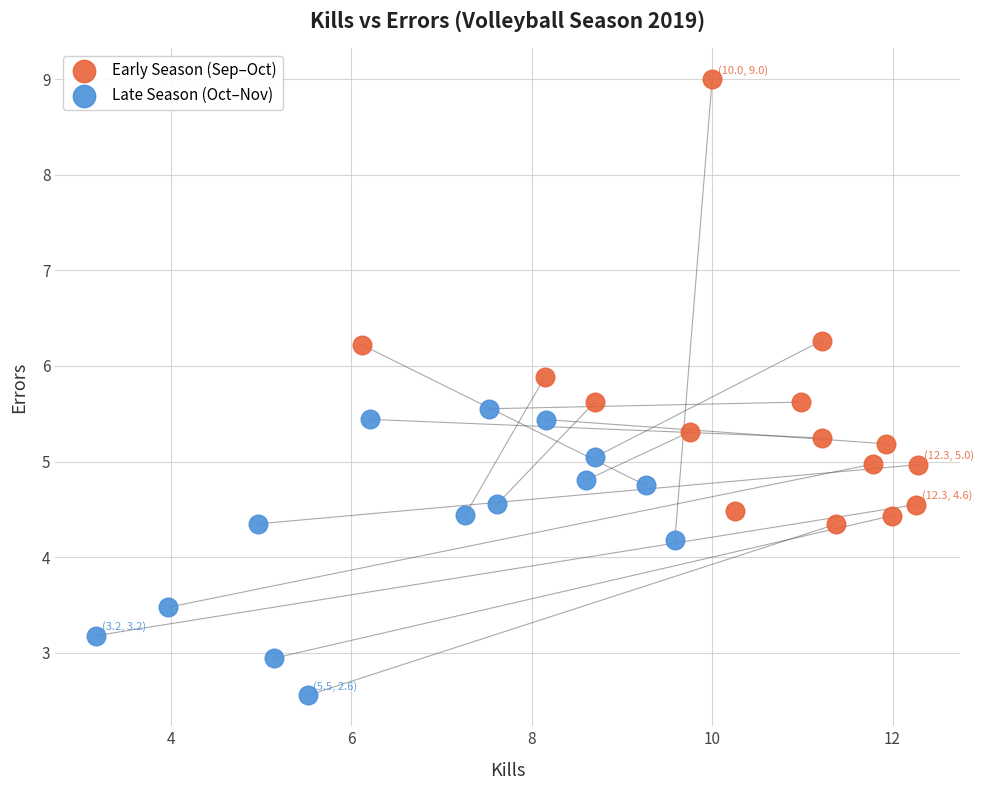

What are all the series names shown in the legend?

Early Season (Sep–Oct), Late Season (Oct–Nov)